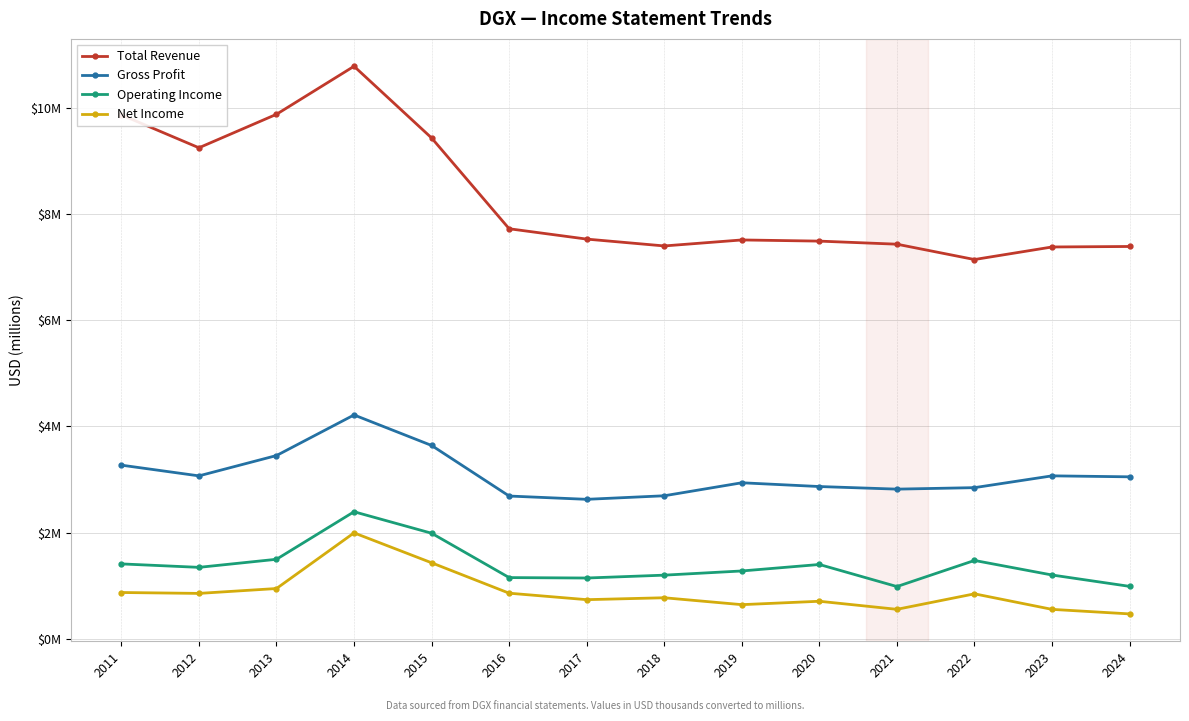

Is the value of Operating Income at 2011 greater than the value of Total Revenue at 2011?

No